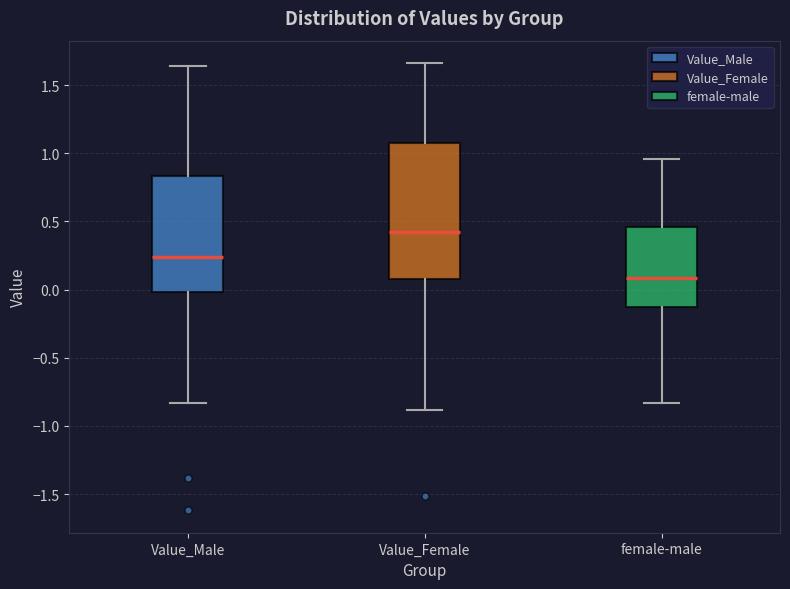

Where does the lower whisker of the box for female-male end on the y-axis? The values are not printed on the chart, so give them approximately, as read against the axis.

-0.85